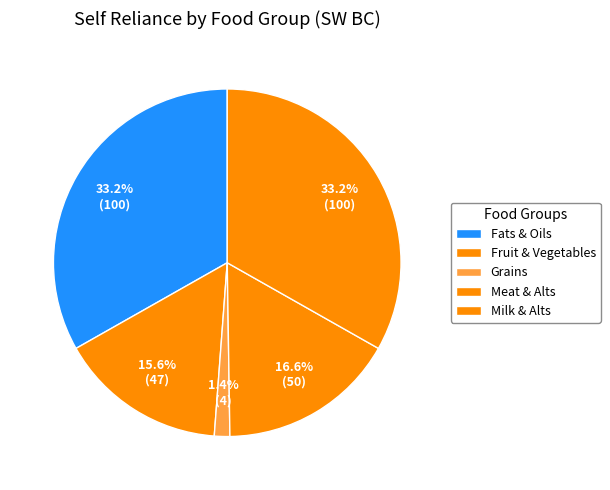

How many segments does this pie chart have?

5